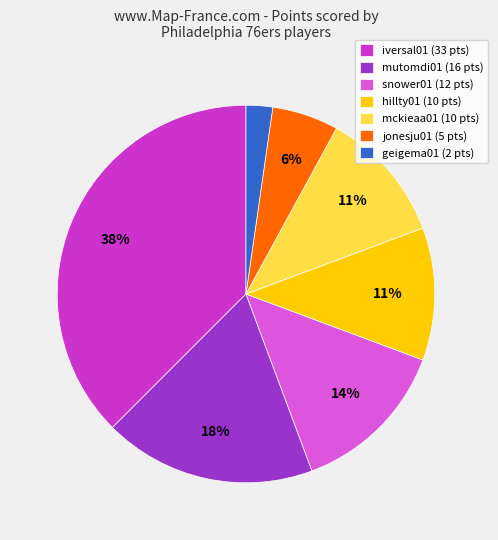

The jonesju01 (5 pts) slice represents 6% of the pie. True or false?

True